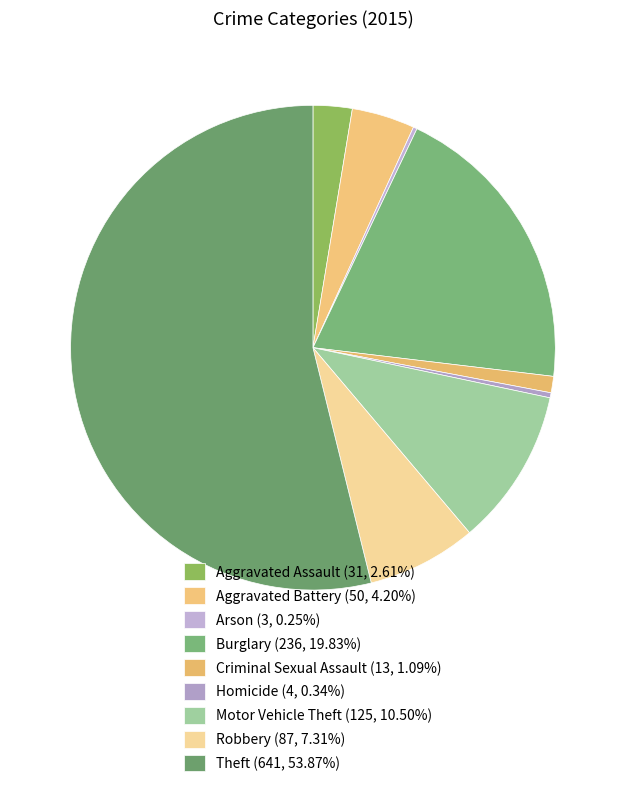

Rank the categories by value from highest to lowest.

Theft, Burglary, Motor Vehicle Theft, Robbery, Aggravated Battery, Aggravated Assault, Criminal Sexual Assault, Homicide, Arson